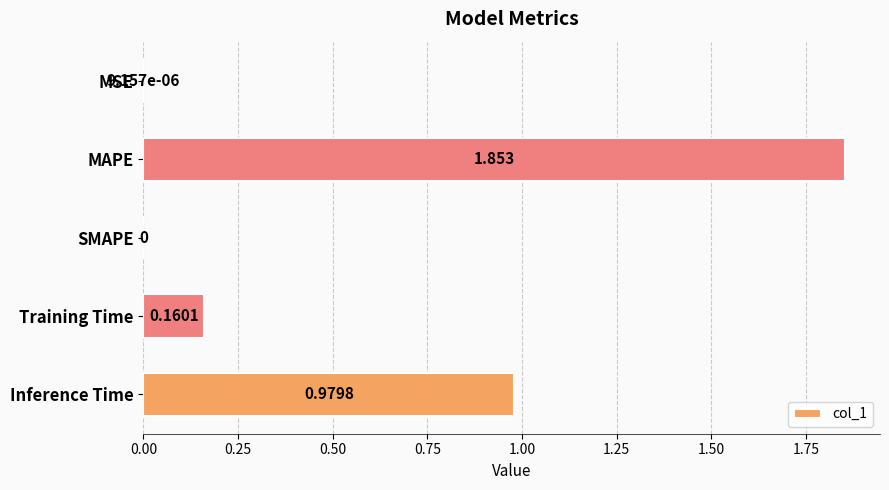

Between MAPE and MSE, which is larger?

MAPE